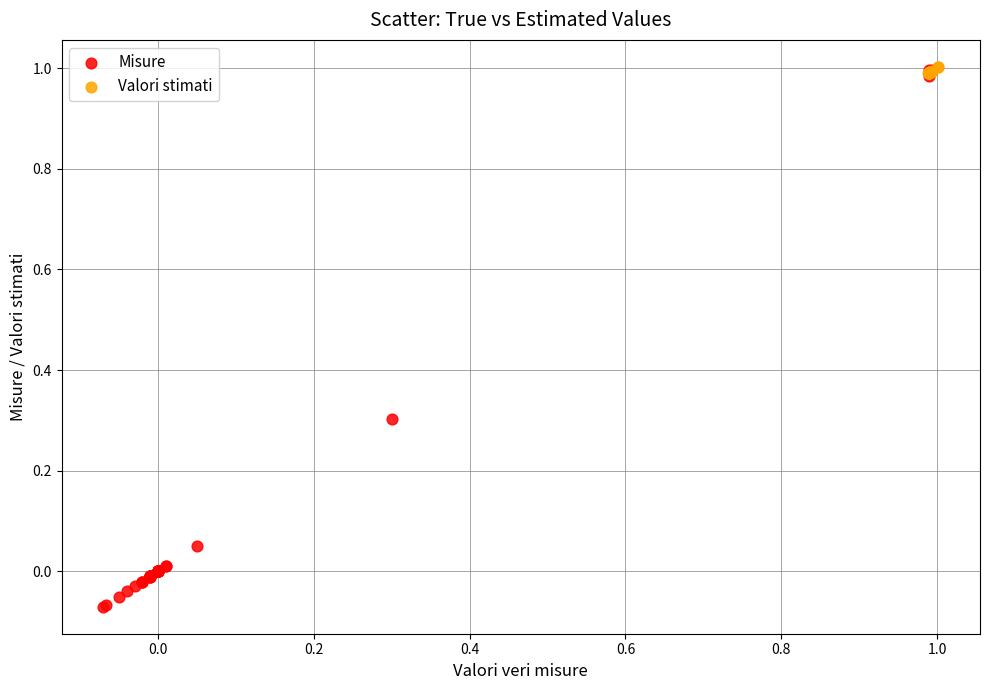

Which series has the largest Y range (max minus min)?

Misure